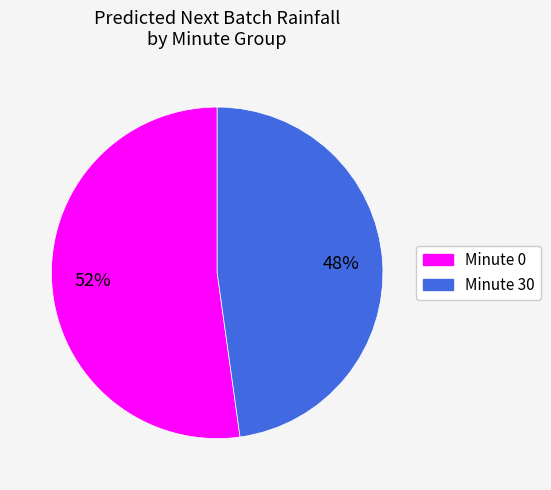

How many segments does this pie chart have?

2